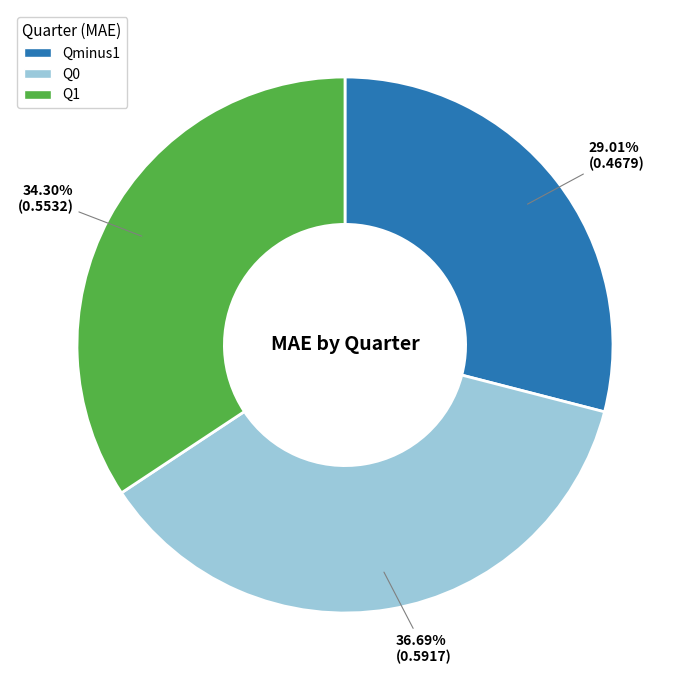

To the nearest percent, what is the combined percentage of Q0 and Qminus1?

66%